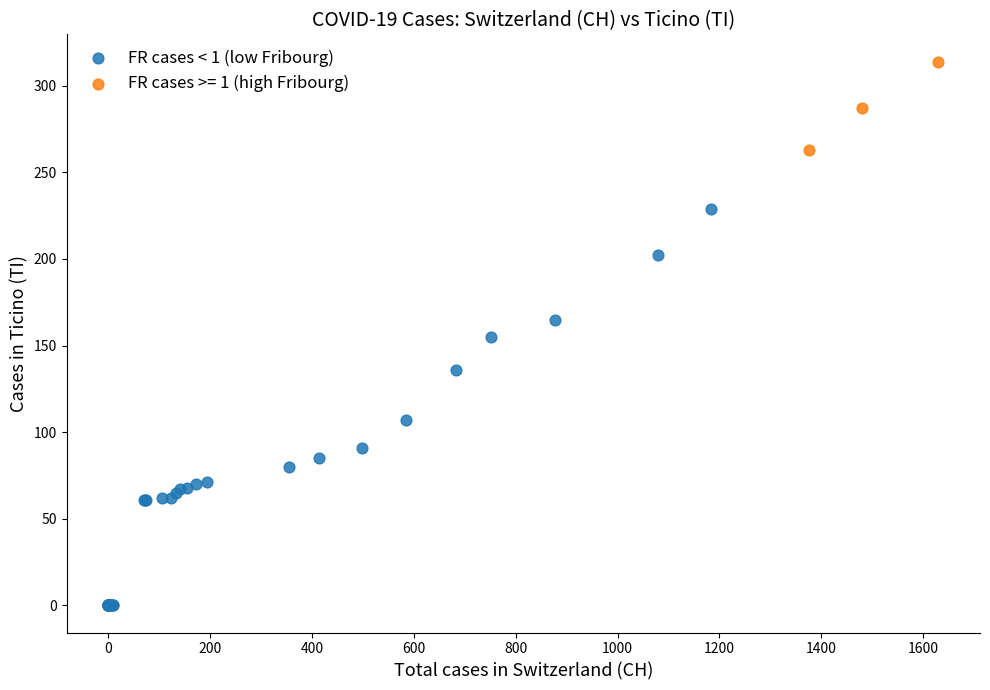

Which series contains the highest Y value?

FR cases >= 1 (high Fribourg)